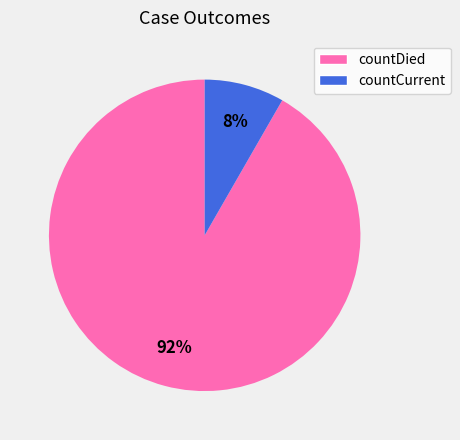

What percentage is the countDied slice, to the nearest percent?

92%